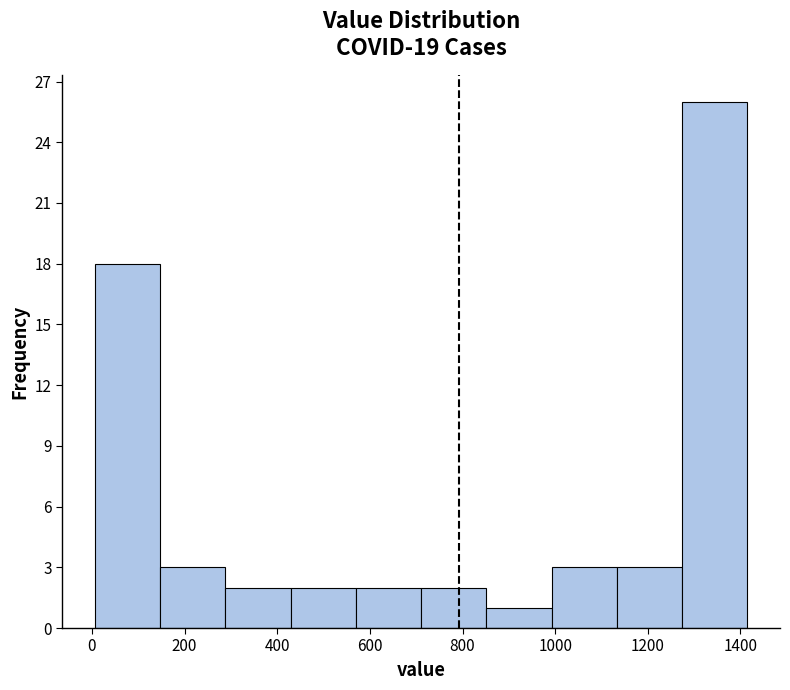

Reading left to right, list every bar in this chart as the range it spans on the x-axis followed by its height. Neither the bar edges nor the heights are printed on the chart, so give them approximately, as read against the axes.

0 to 140: 18
140 to 280: 3
280 to 420: 2
420 to 560: 2
560 to 720: 2
720 to 860: 2
860 to 1000: 1
1000 to 1140: 3
1140 to 1280: 3
1280 to 1420: 26